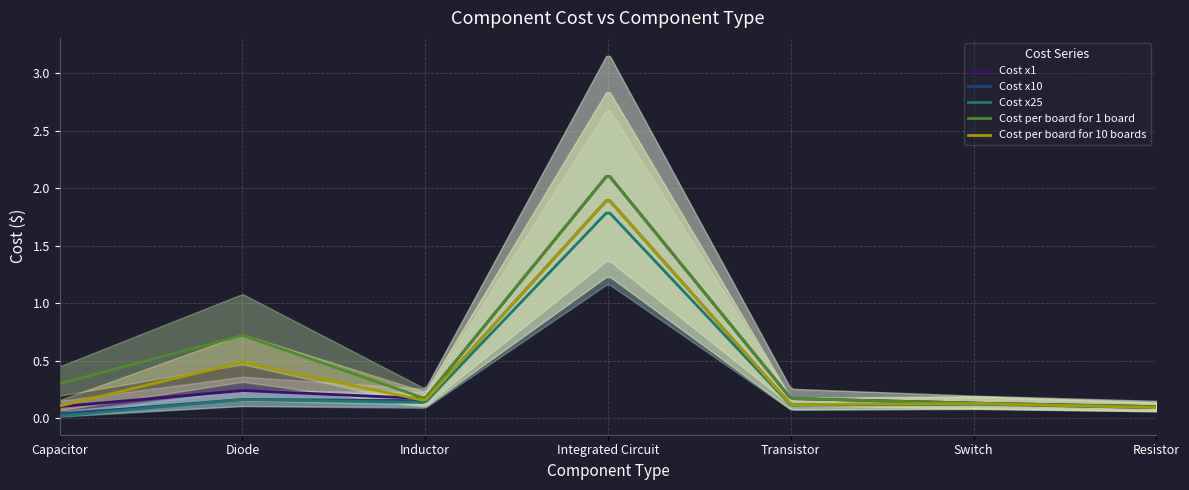

What is the greatest value displayed?

2.1